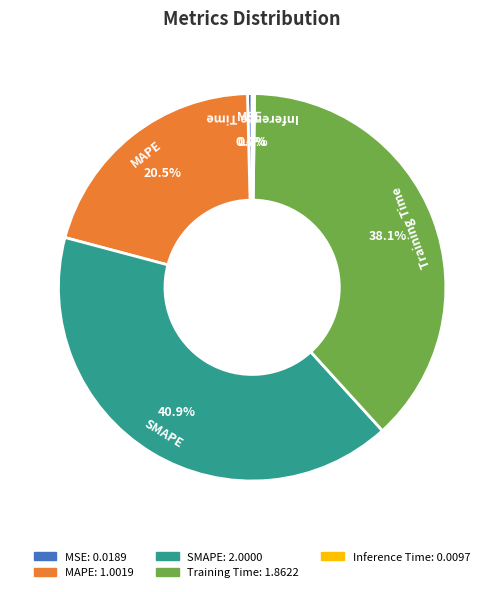

What percentage is NOT represented by MAPE?

79.5%